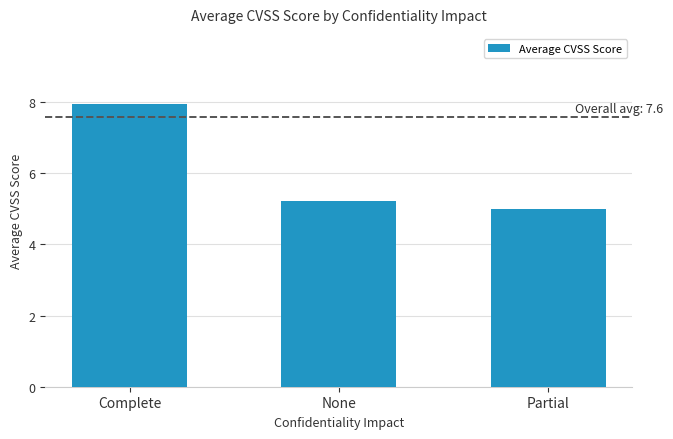

What position from the left is Complete?

1